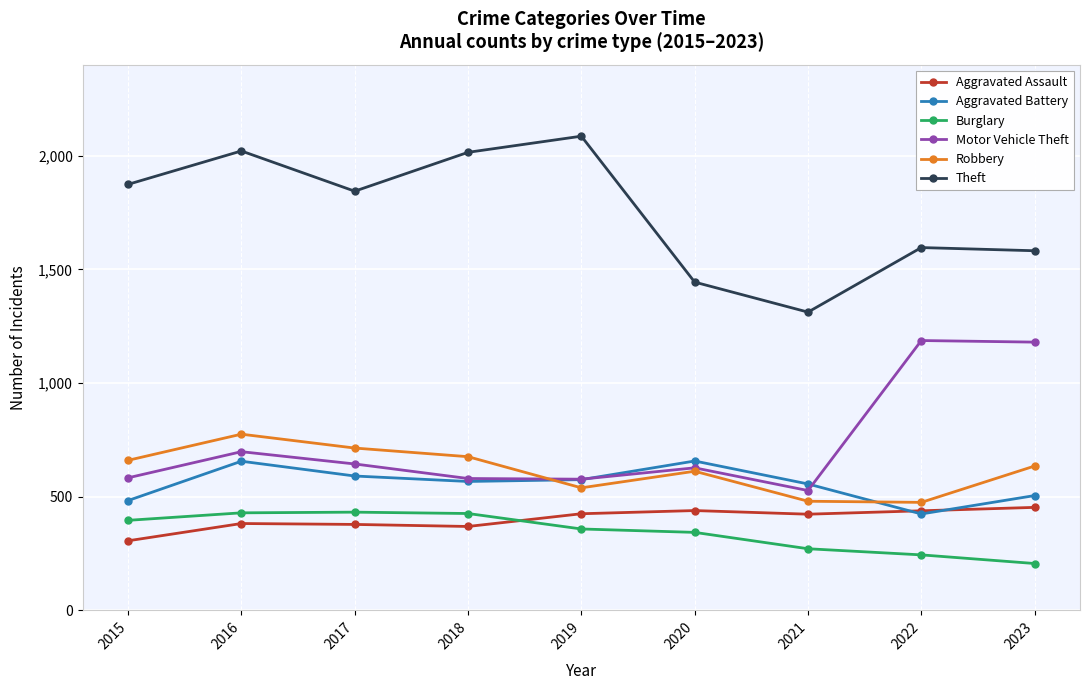

What is the lowest value of the Burglary series?

206